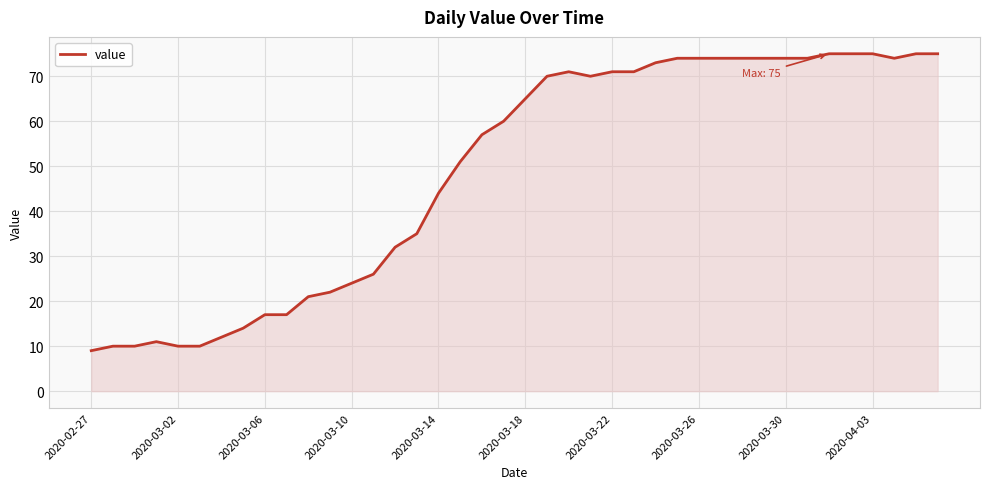

What is the greatest value displayed?

75